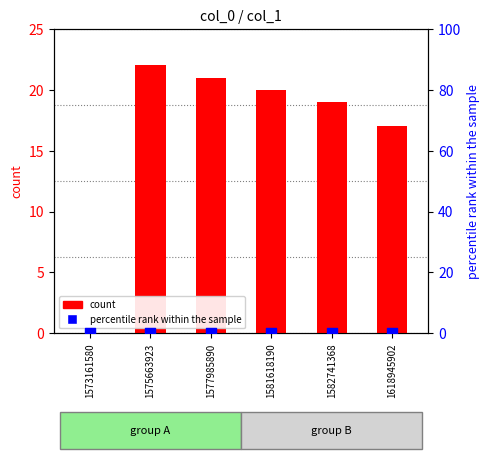

Which series contains the lowest Y value?

count